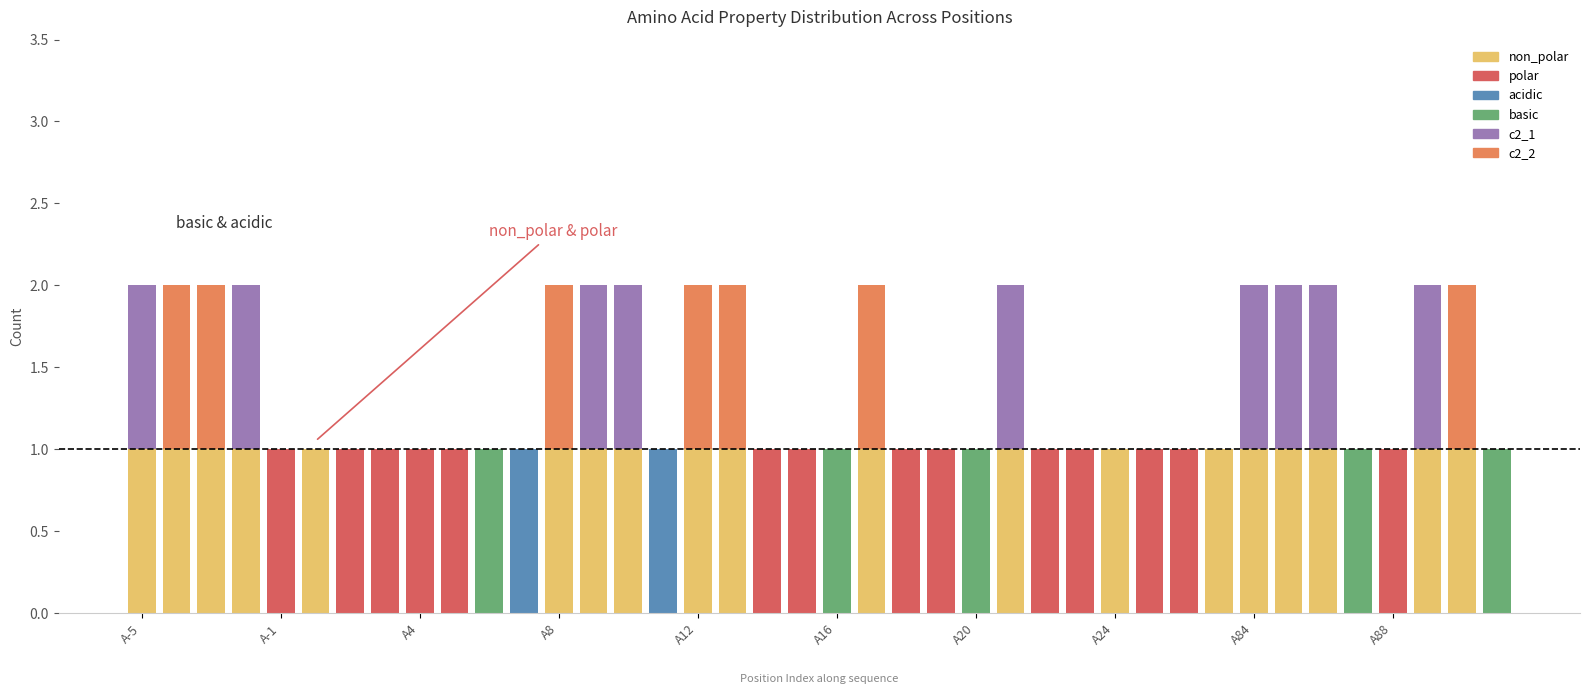

At how many categories does at least one series exceed 0?

40